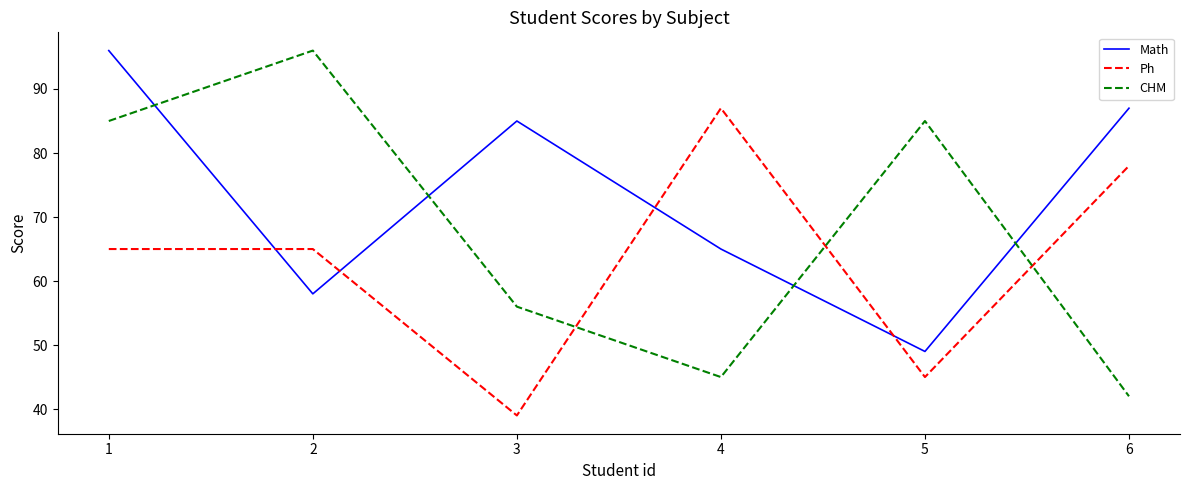

At which category is the sum across all series the highest?

1